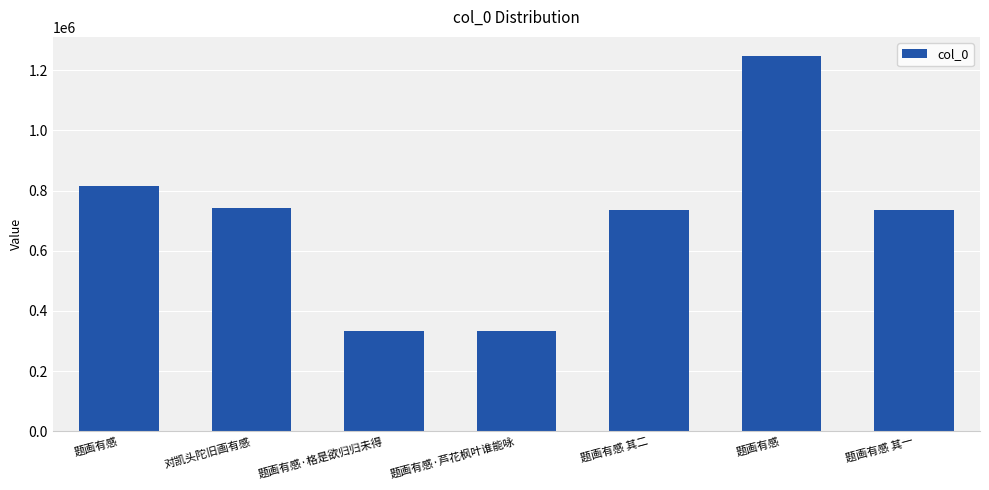

How many bars are there in total?

7